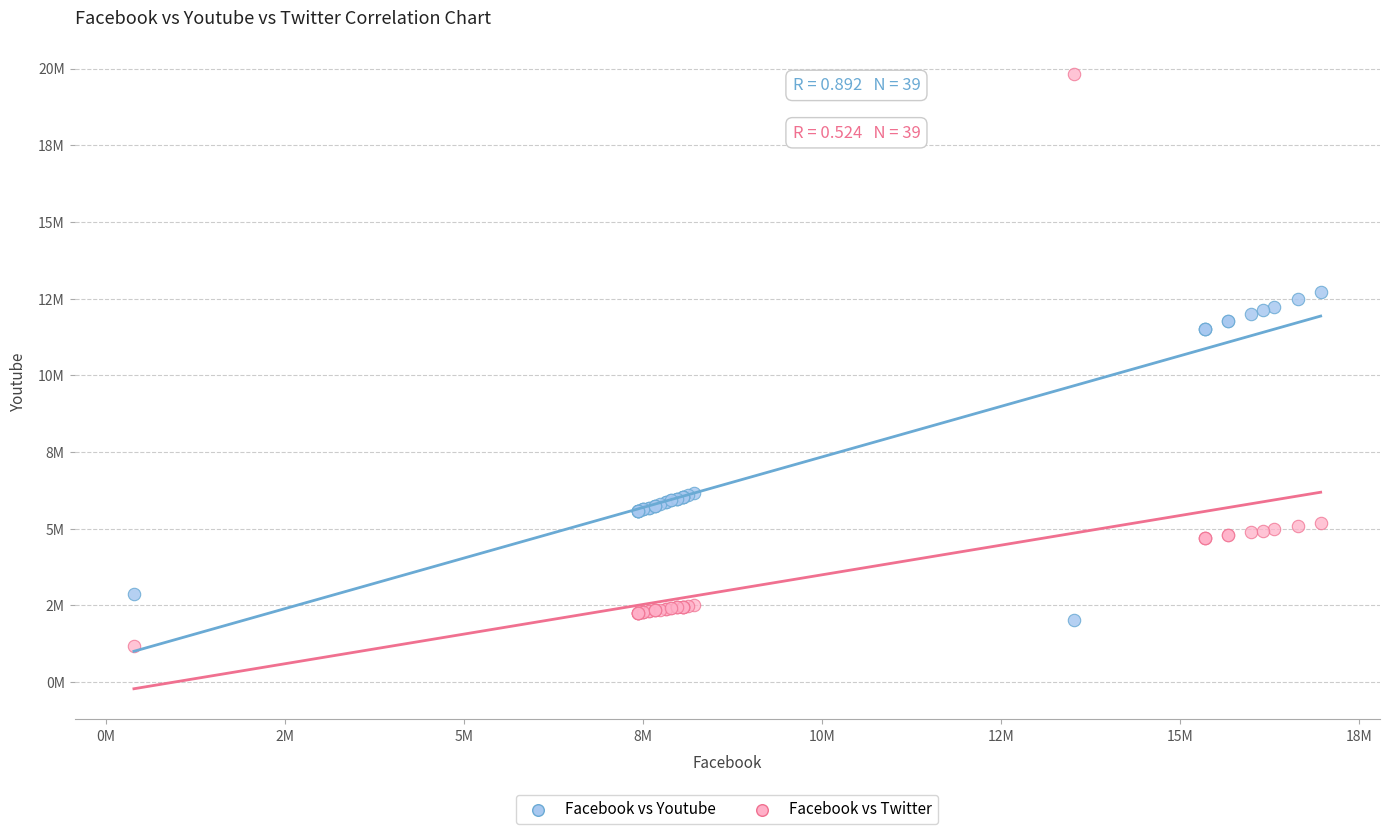

Which series contains the highest Y value?

Facebook vs Twitter